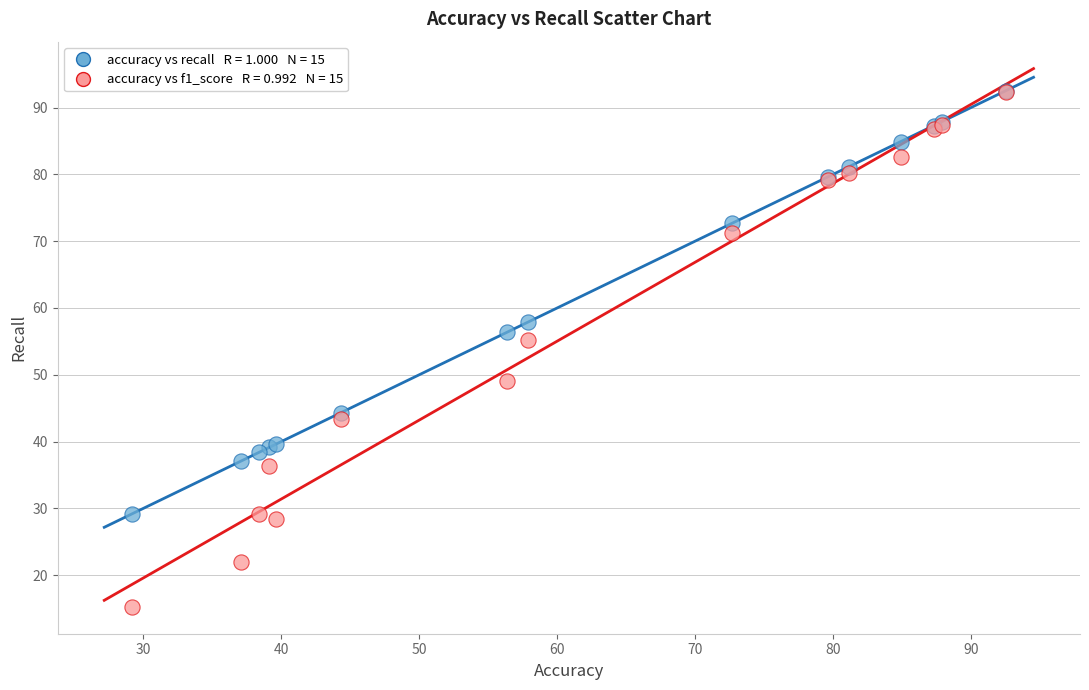

Across all series, what Y value is closest to 53?

55.2